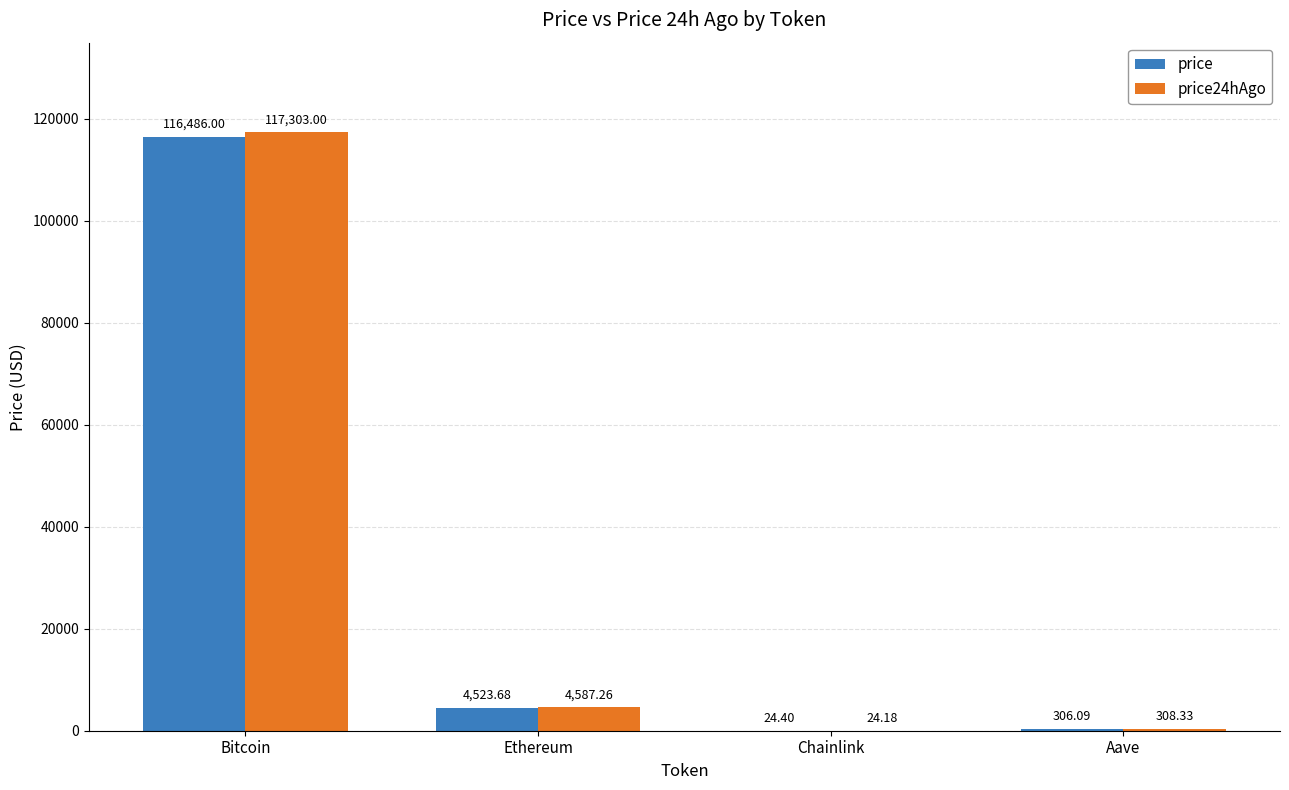

Which category has the highest value in the price24hAgo series?

Bitcoin